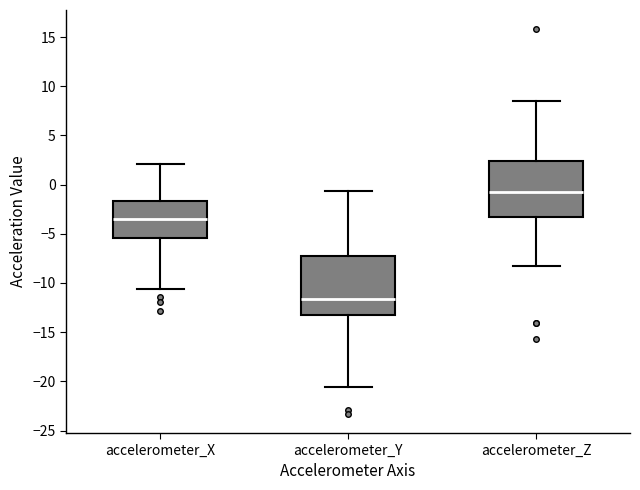

Where is the lower edge of the box for accelerometer_Y on the y-axis? The values are not printed on the chart, so give them approximately, as read against the axis.

-13.0